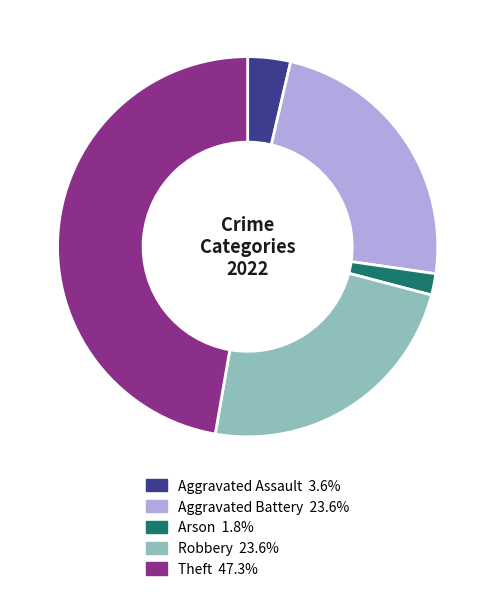

How many slices are in this pie chart?

5